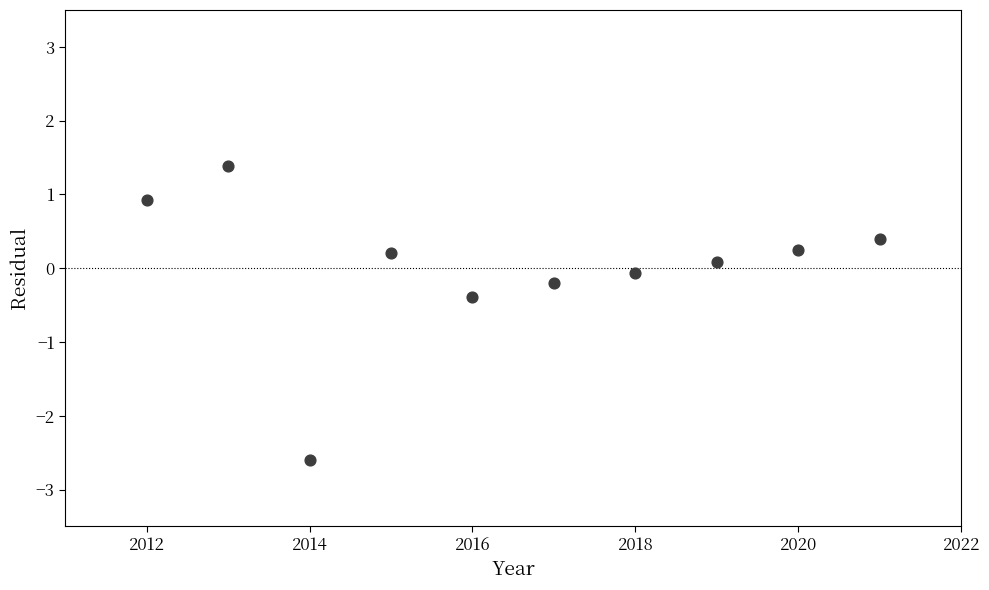

What is the range of X values (max minus min)?

9.0